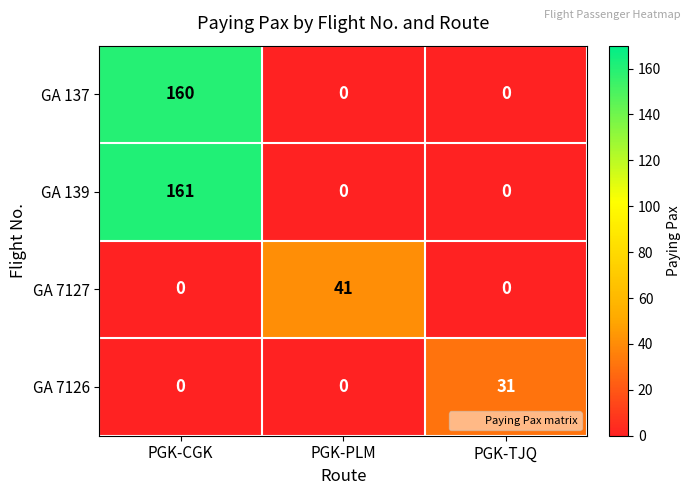

How many data points in GA 7126 are above 0?

1